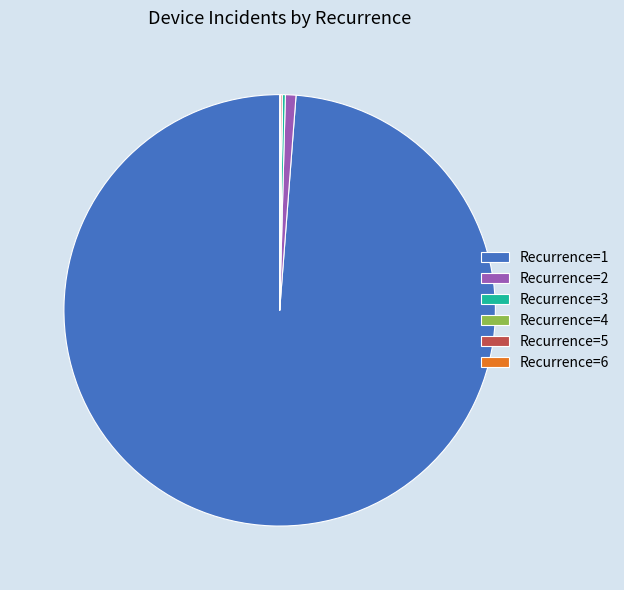

What is the largest slice in the pie chart?

Recurrence=1